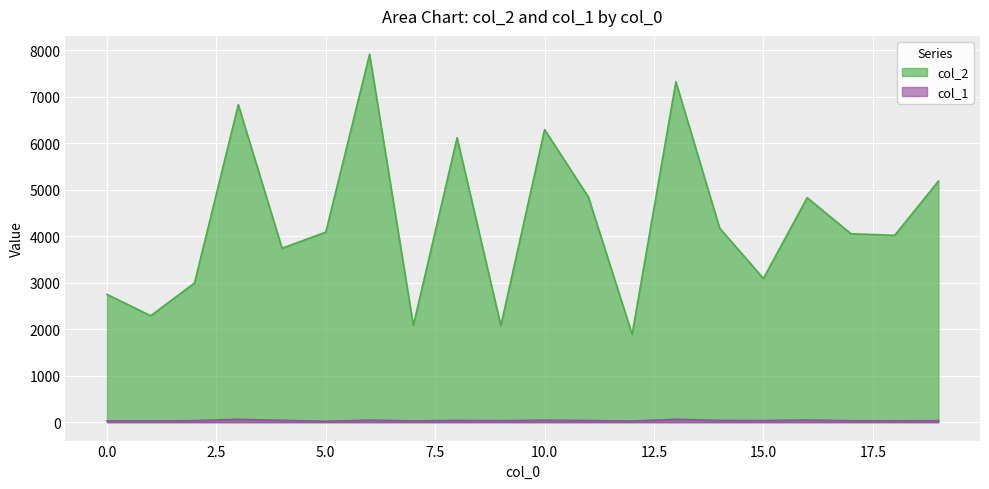

In col_2, how many points are higher than both neighbors (excluding endpoints)?

6